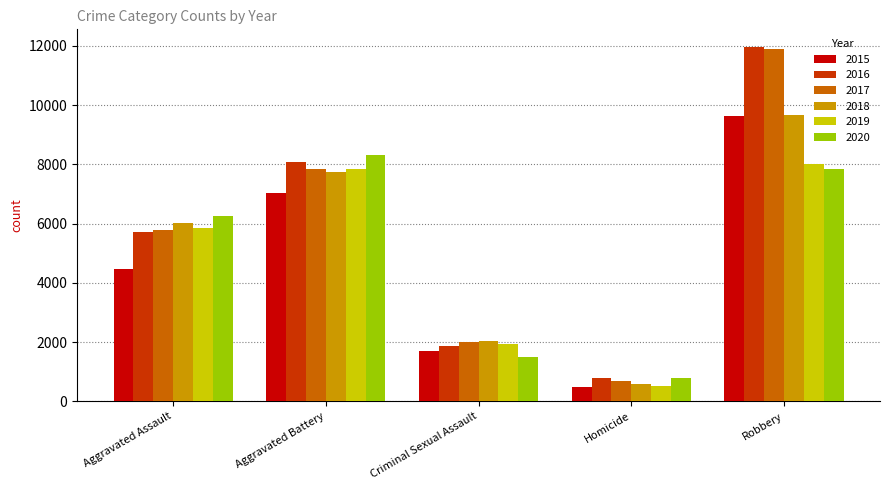

Count the number of data series in this chart.

6